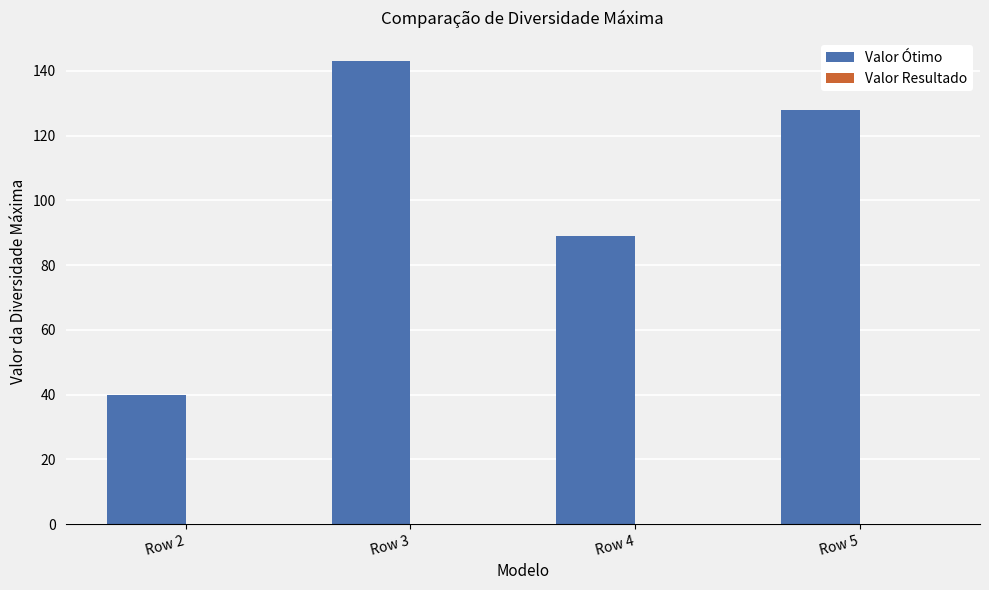

What is the greatest value displayed?

143